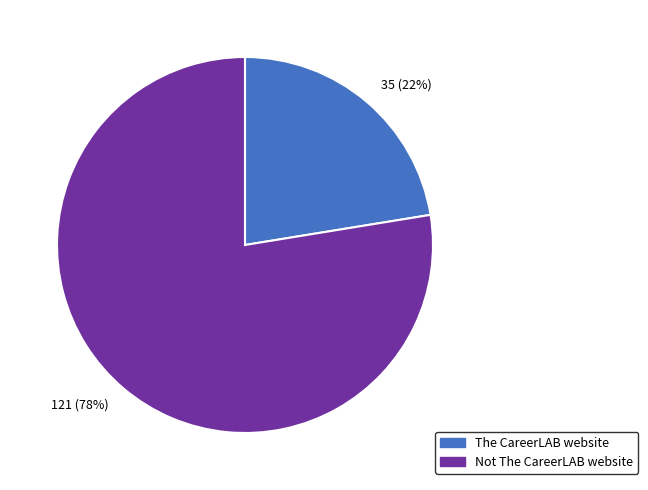

Rank the categories by value from lowest to highest.

The CareerLAB website, Not The CareerLAB website